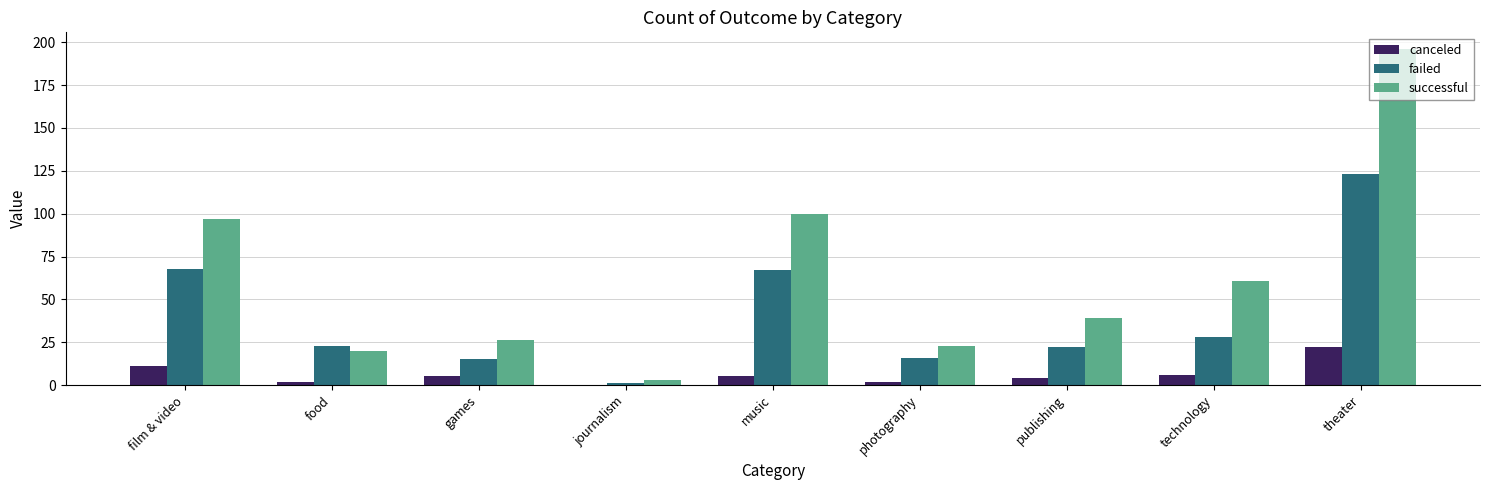

How many categories are shown in the chart?

9